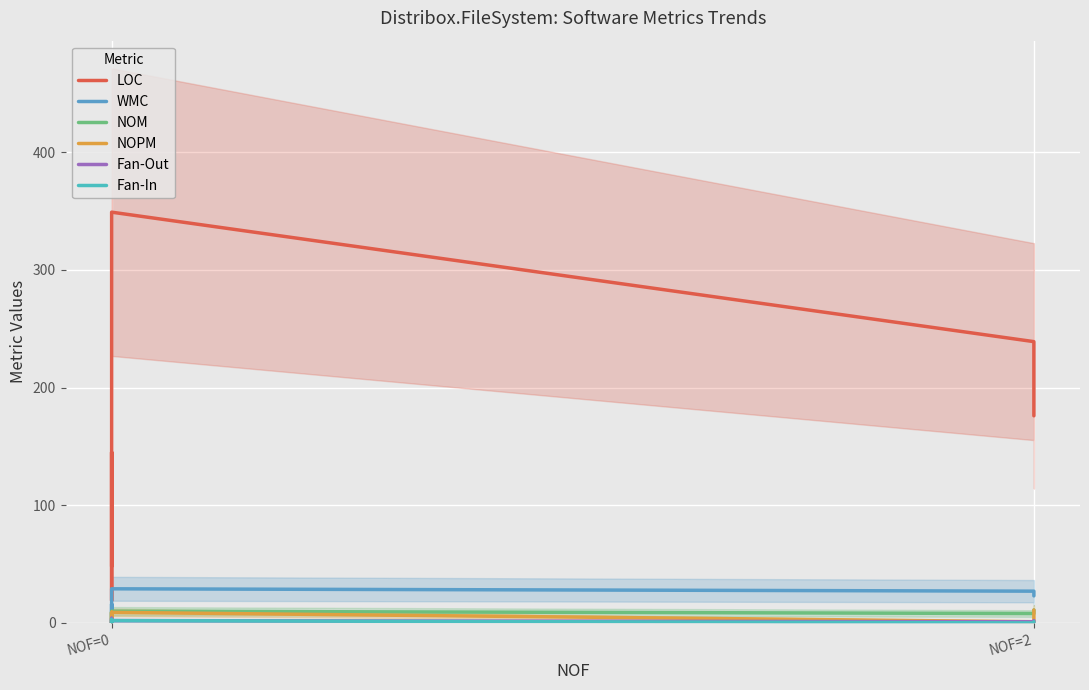

Which series has the largest total across all categories?

LOC